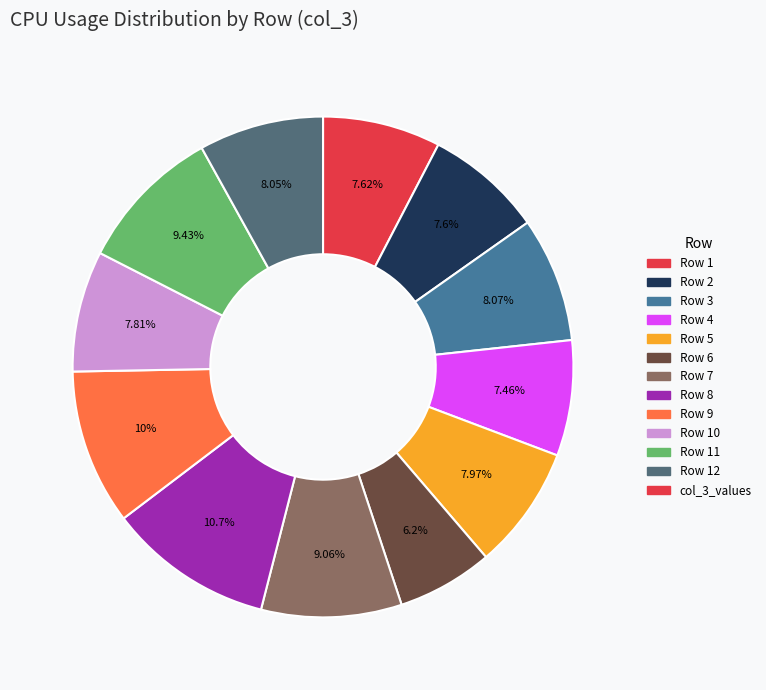

Does any single category account for the majority?

No